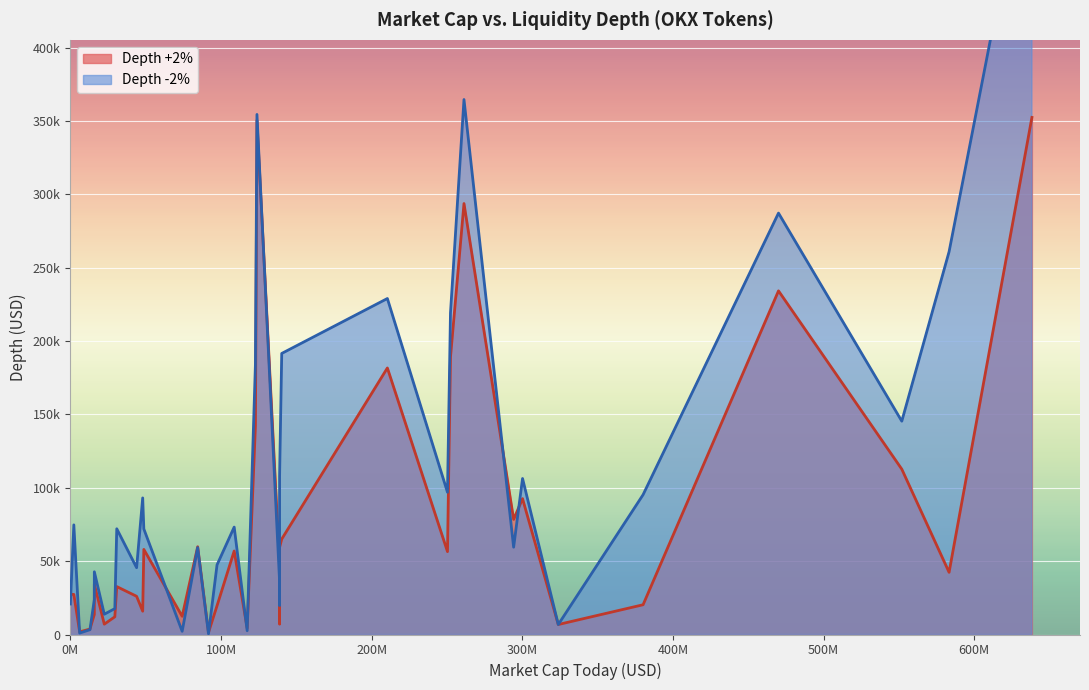

How many data points in Depth +2% are less than 42379?

18